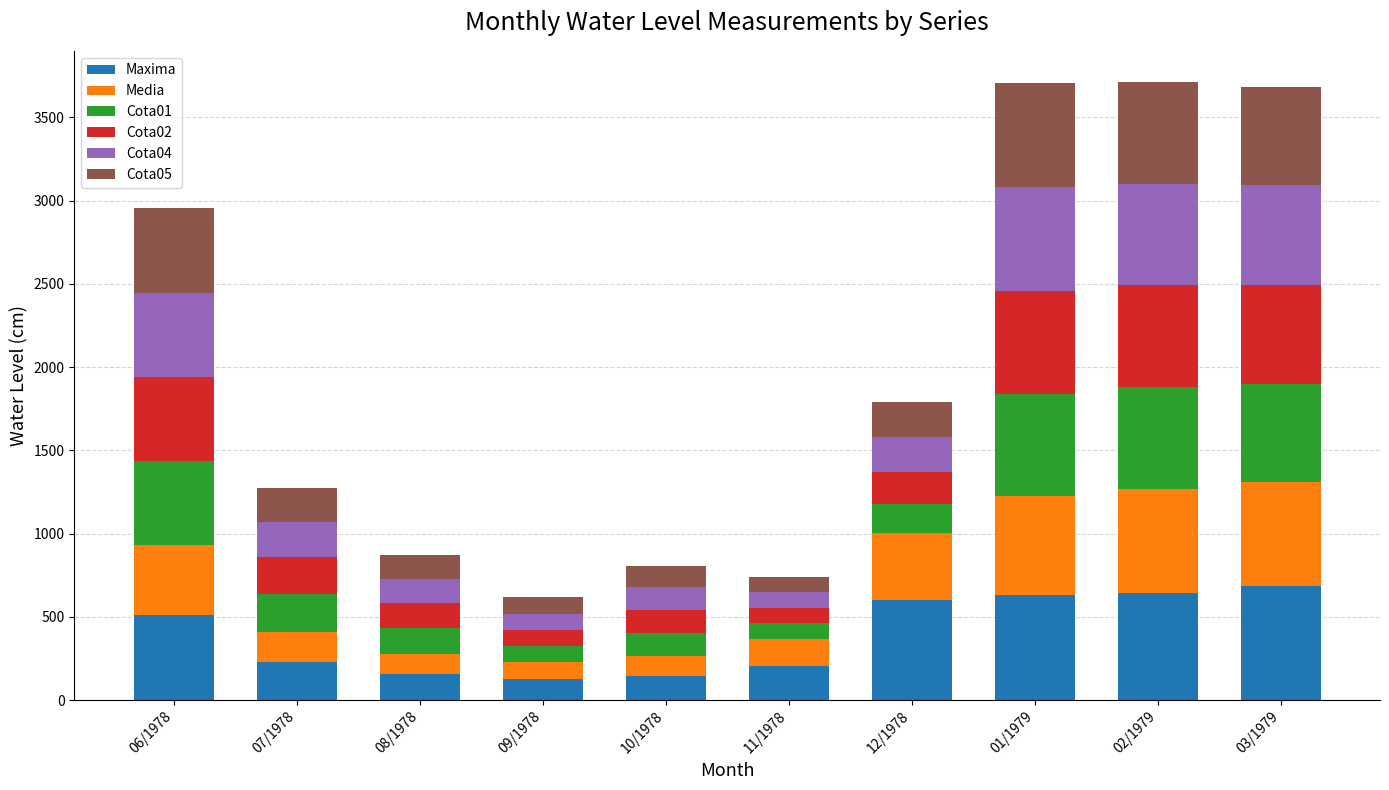

How many categories are shown in the chart?

10